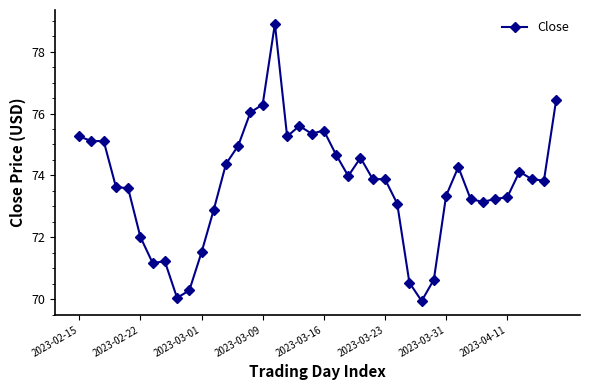

What is the greatest value displayed?

78.9